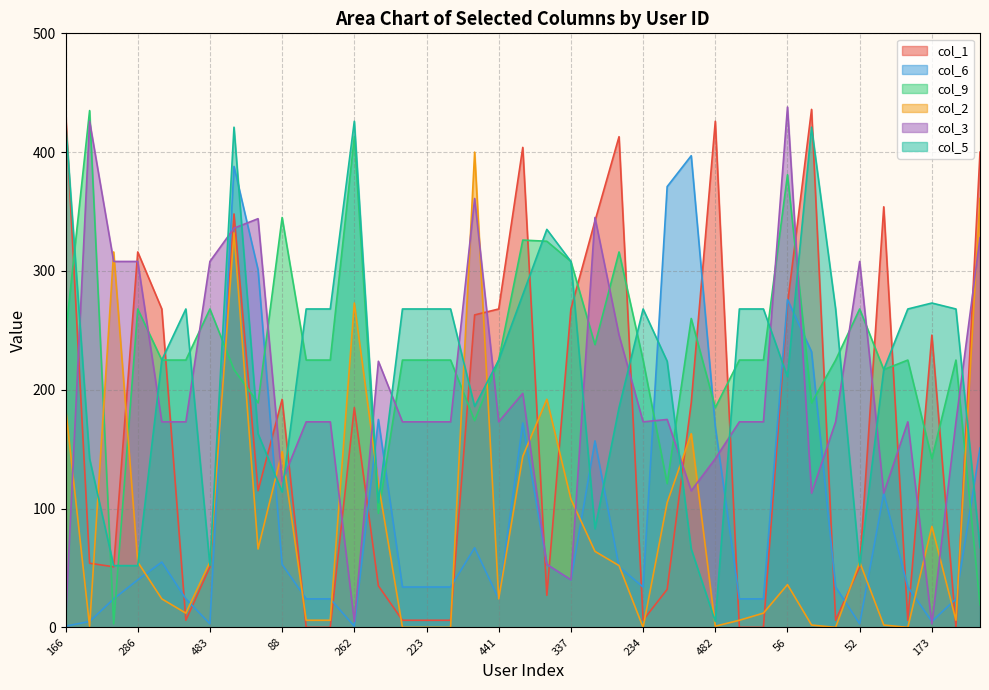

What are all the series names shown in the legend?

col_1, col_6, col_9, col_2, col_3, col_5